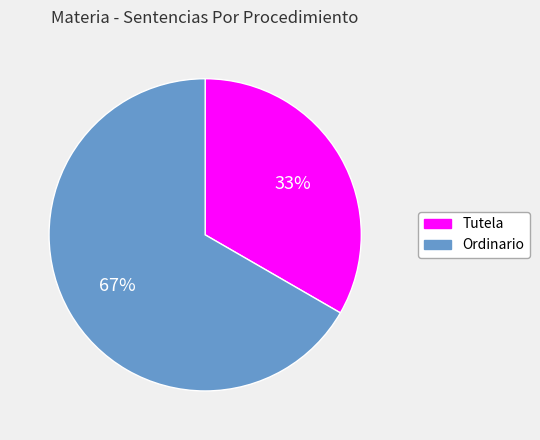

Does Ordinario represent more than half of the total?

Yes